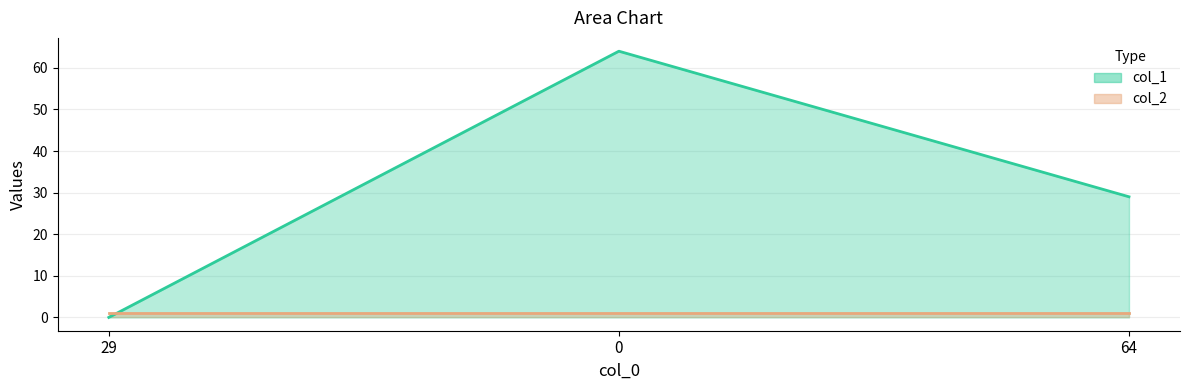

The value at 29 is 21. True or false?

False